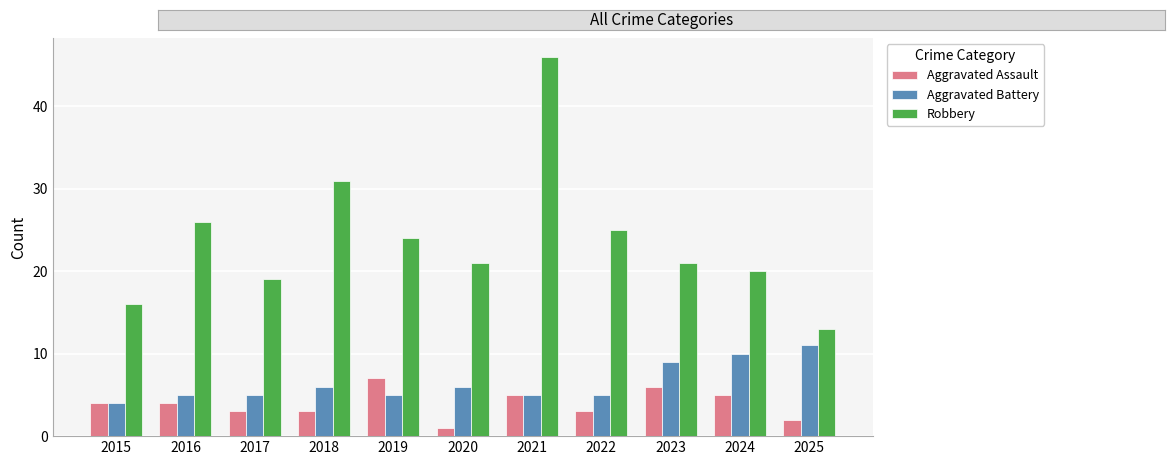

What is the difference between the highest and lowest values at 2024?

15